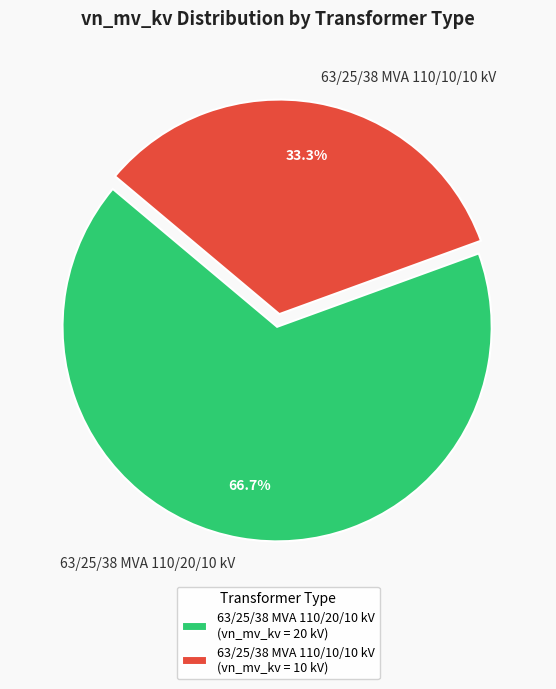

What is the total percentage of 63/25/38 MVA 110/20/10 kV and 63/25/38 MVA 110/10/10 kV?

100.0%